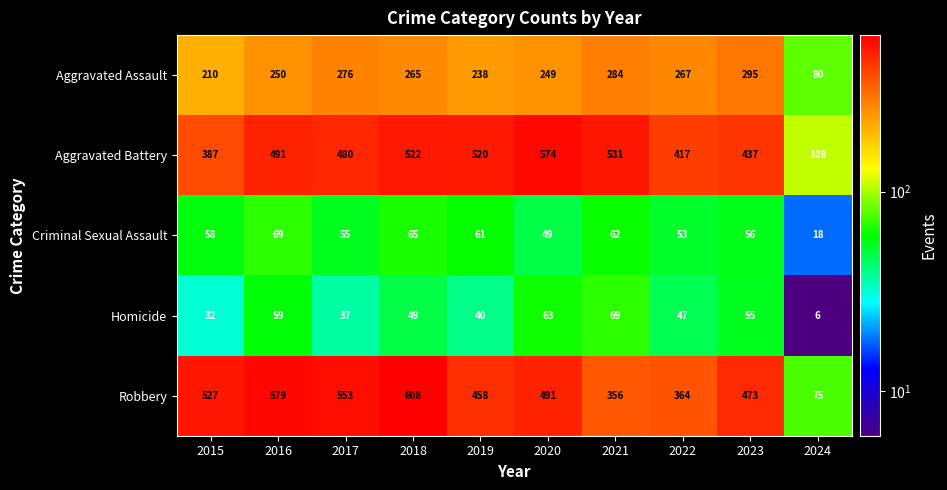

At which label is Homicide closest to 37?

2017